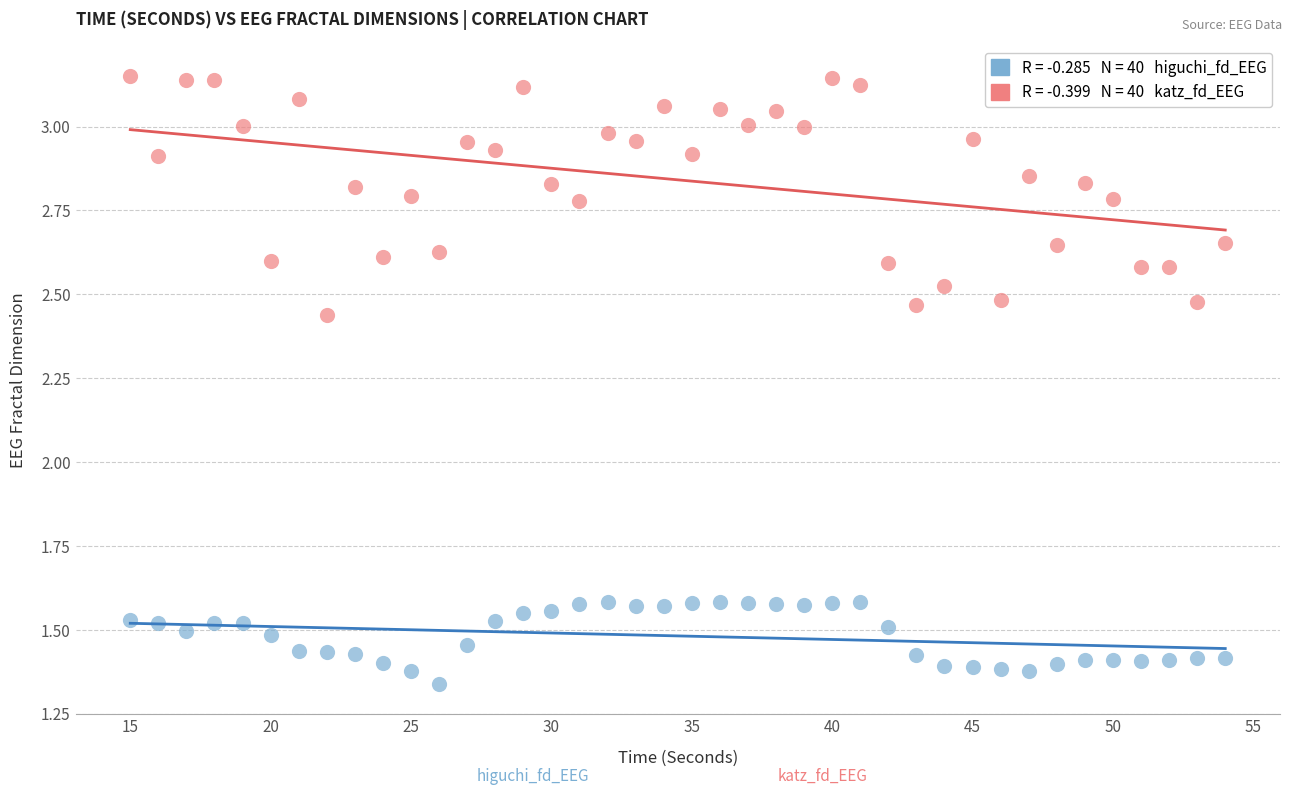

Across all data points, what is the range of Y values (max minus min)?

1.8